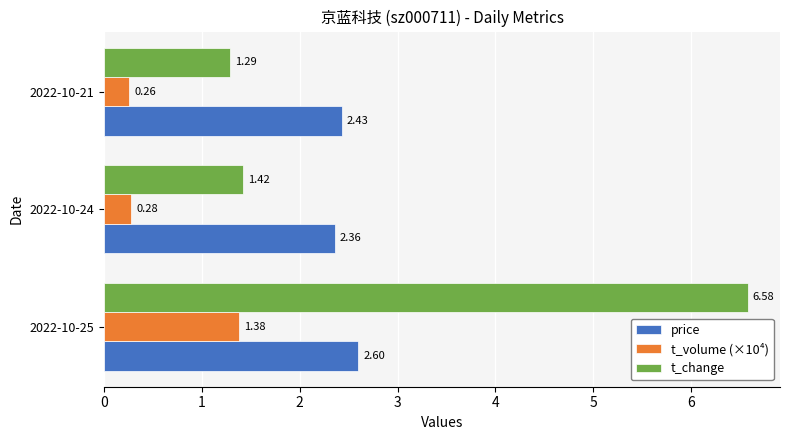

What is the total value across all series at 2022-10-24?

4.1